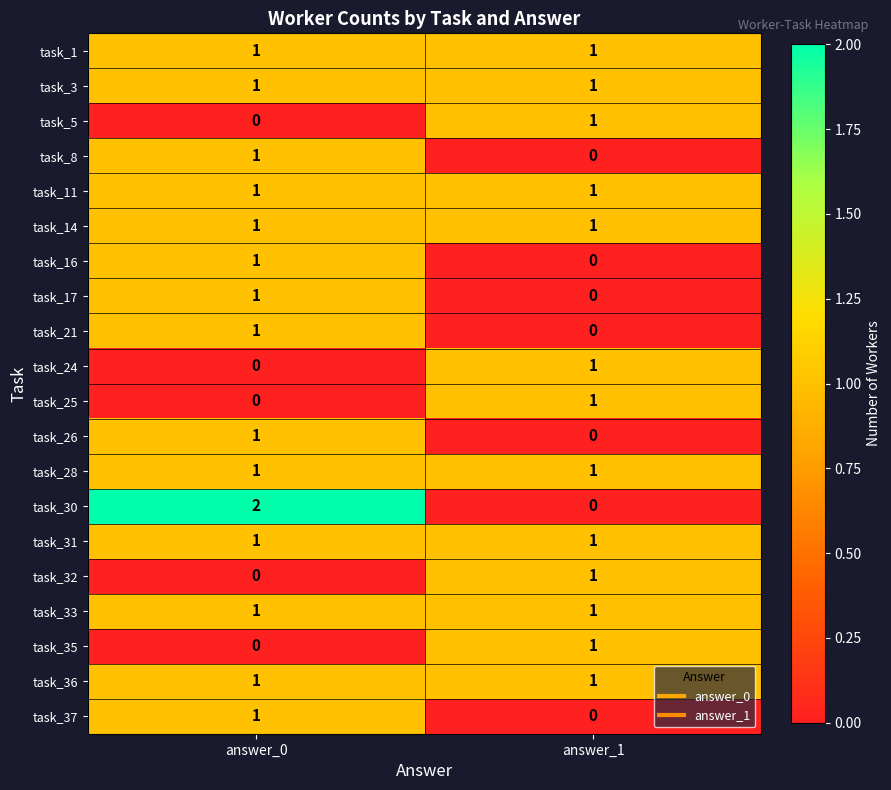

The task_35 series shows 1 at answer_1. True or false?

True